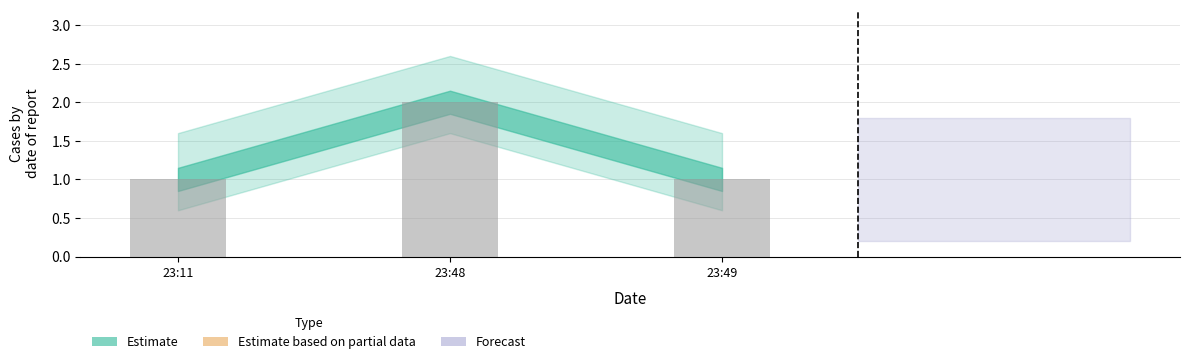

Reading right to left, extract all data points from this chart.

23:49=1	23:48=2	23:11=1